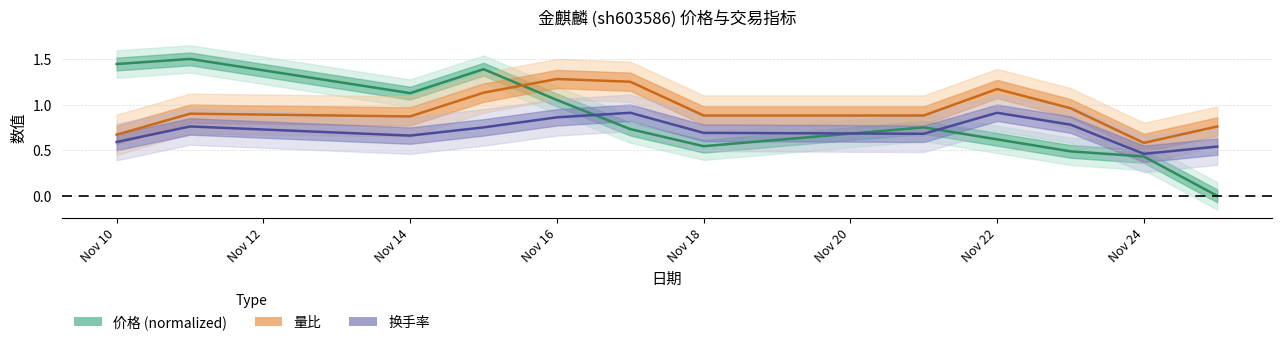

What is the value of the 量比 point at the 7th from the left?

0.9